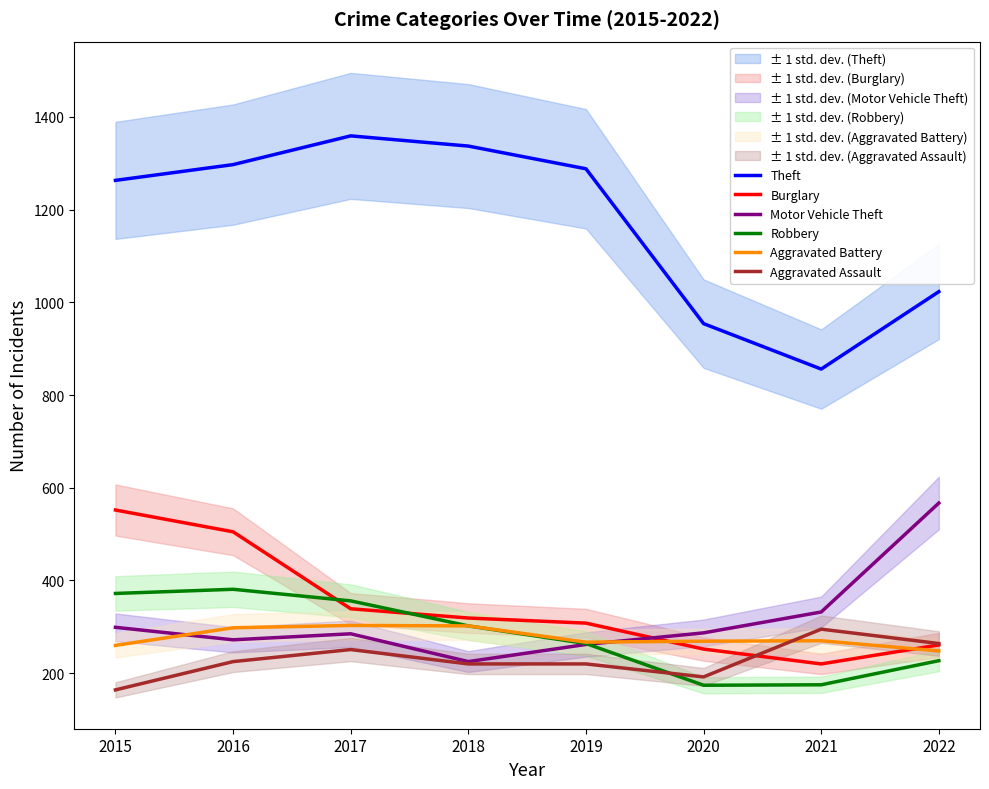

The Aggravated Battery series shows 84 at 2017. True or false?

False